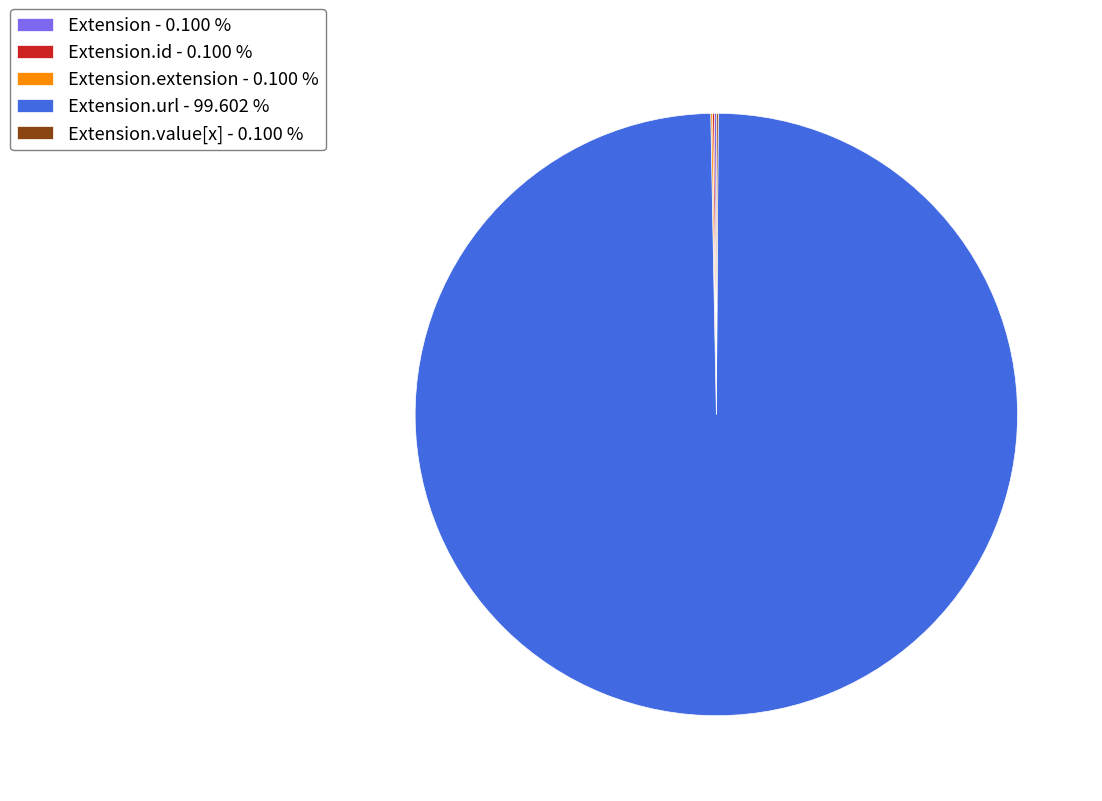

Which category accounts for the majority?

Extension.url - 99.602 %